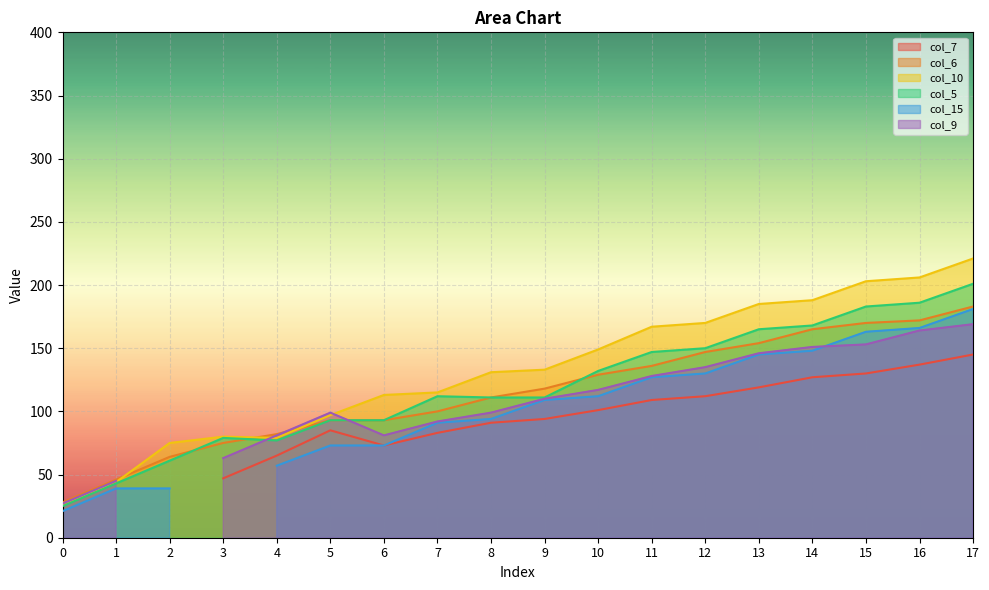

At which category is the sum across all series the highest?

17